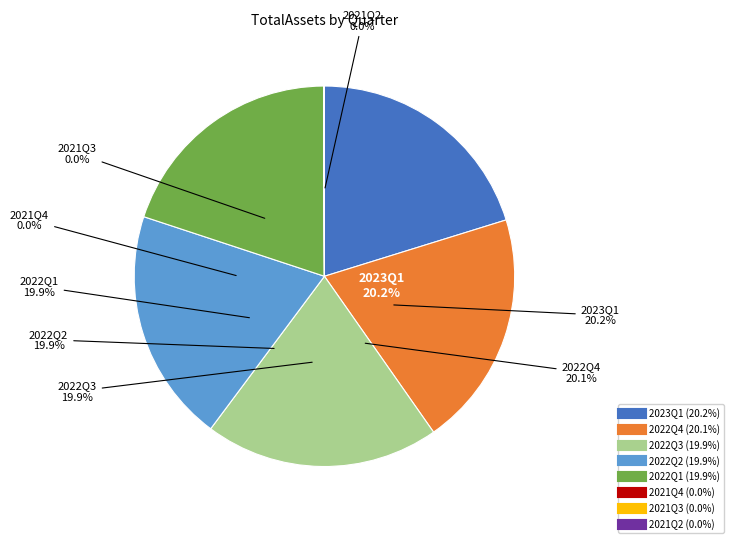

Count the number of slices in the pie.

8